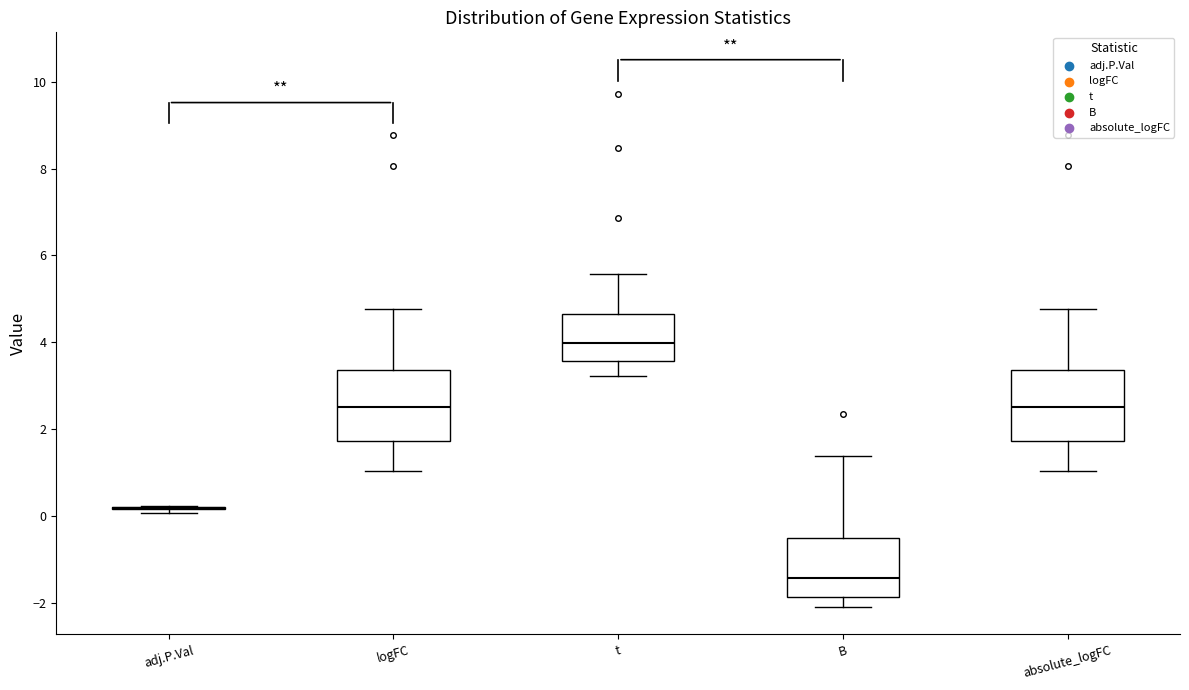

Reading left to right, read every box against the y-axis: the position of its median line, the range the box covers, and the ends of its whiskers. The values are not printed on the chart, so give them approximately, as read against the axis.

adj.P.Val: box collapsed to a line at 0.2, whiskers 0.0 to 0.2
logFC: median 2.6, box 1.8 to 3.4, whiskers 1.0 to 4.8
t: median 4.0, box 3.6 to 4.6, whiskers 3.2 to 5.6
B: median -1.4, box -1.8 to -0.6, whiskers -2.2 to 1.4
absolute_logFC: median 2.6, box 1.8 to 3.4, whiskers 1.0 to 4.8